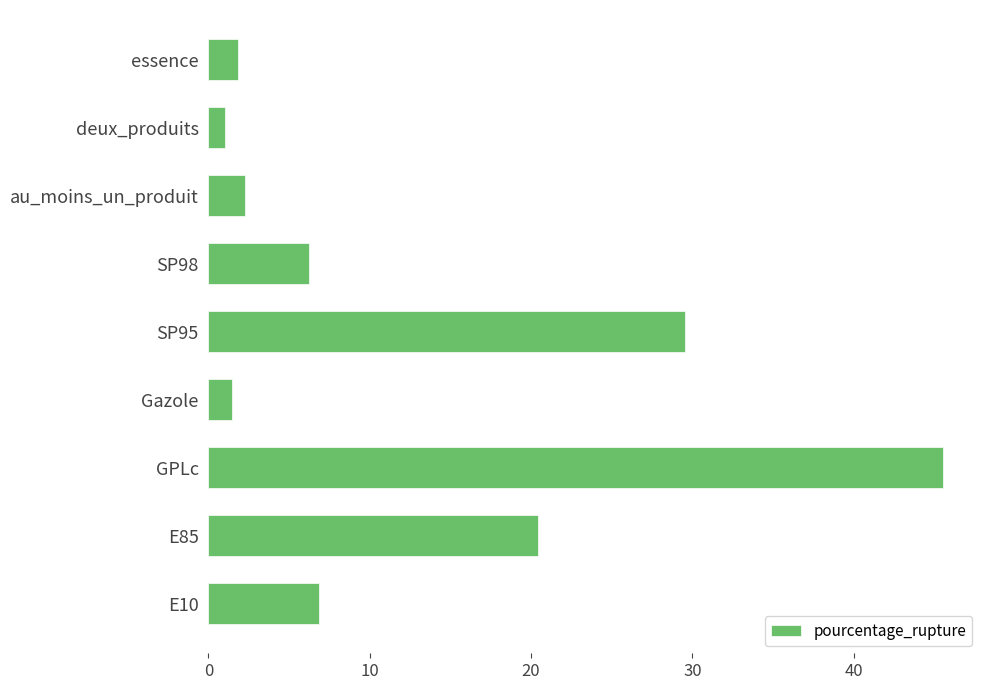

True or false: the data shows 6.8 at E10.

True